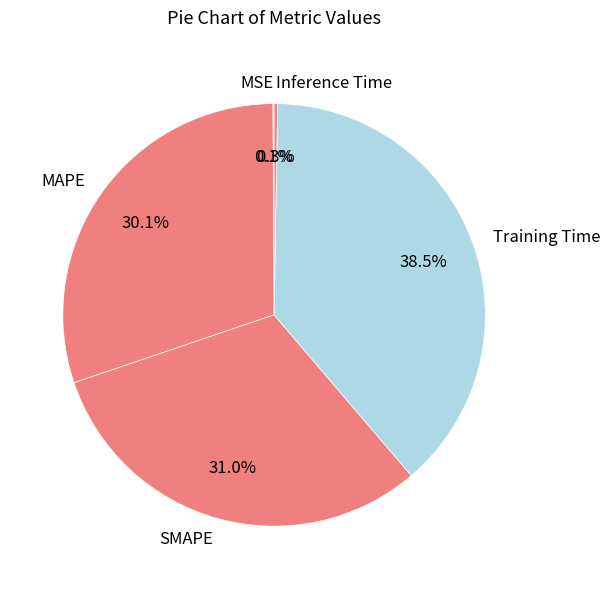

The MAPE slice represents 30% of the pie. True or false?

True